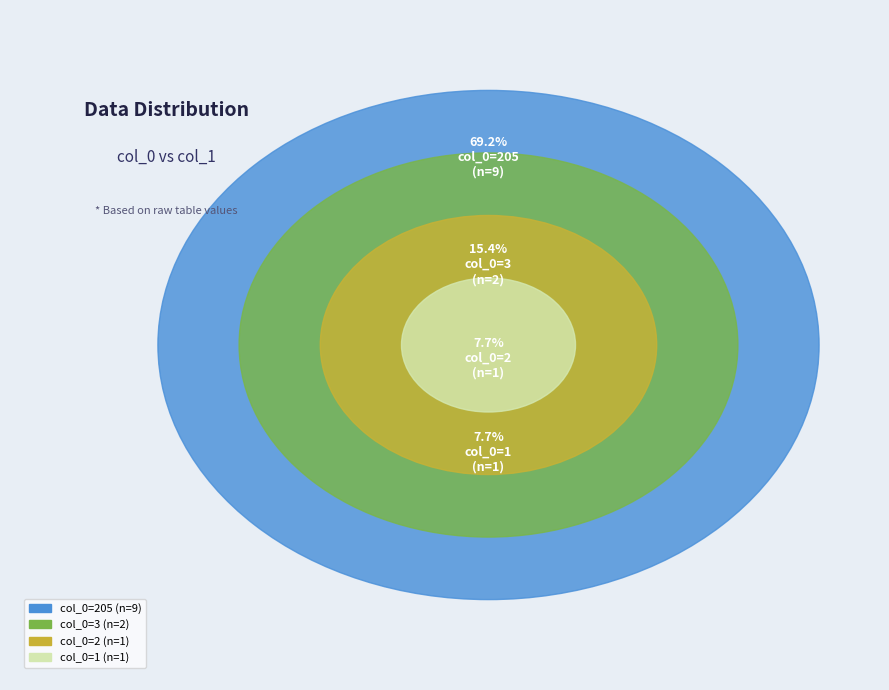

Count the number of slices in the pie.

4